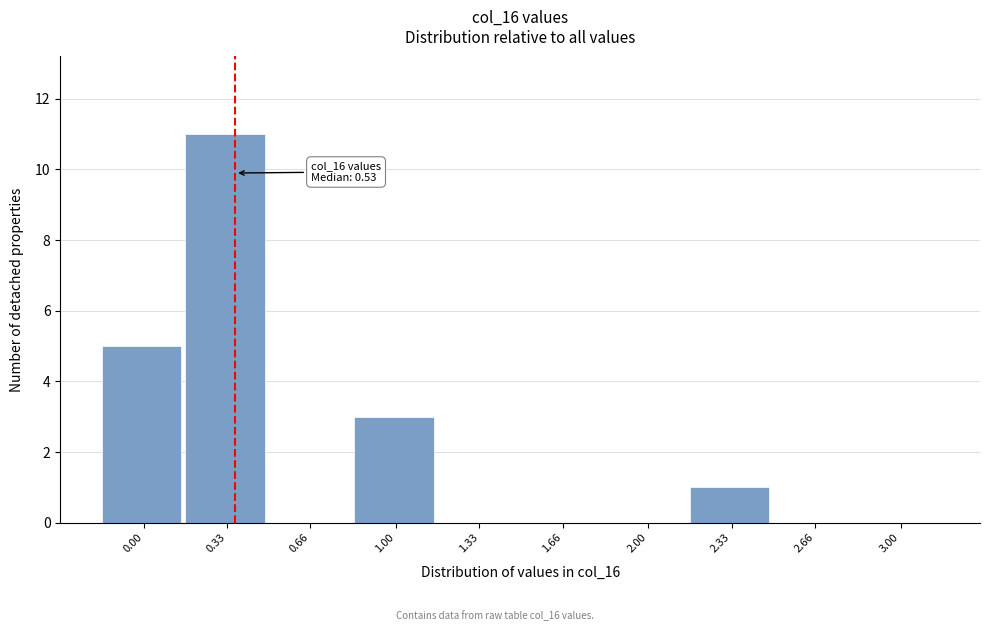

Reading left to right, what are all the values shown in this chart?

0.00=5	0.33=11	0.66=0	1.00=3	1.33=0	1.66=0	2.00=0	2.33=1	2.66=0	3.00=0